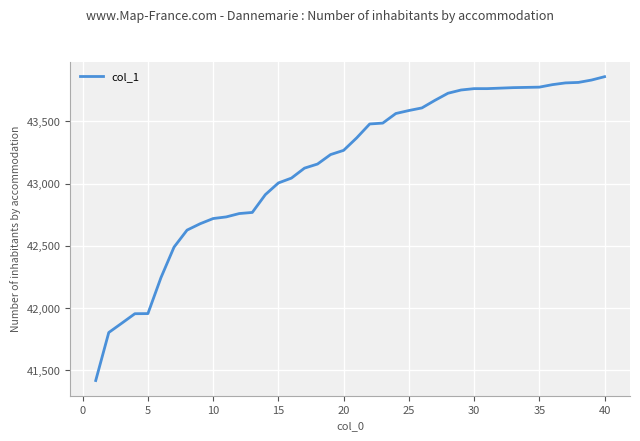

What is the difference between the maximum and minimum values?

2442